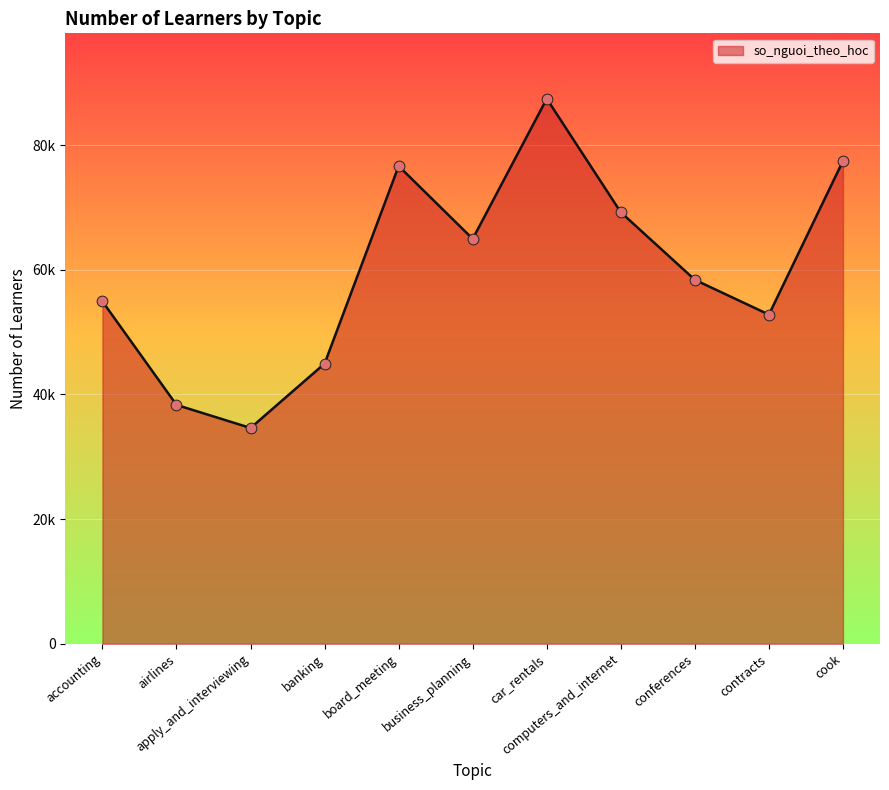

Does the chart have visible grid lines?

Yes